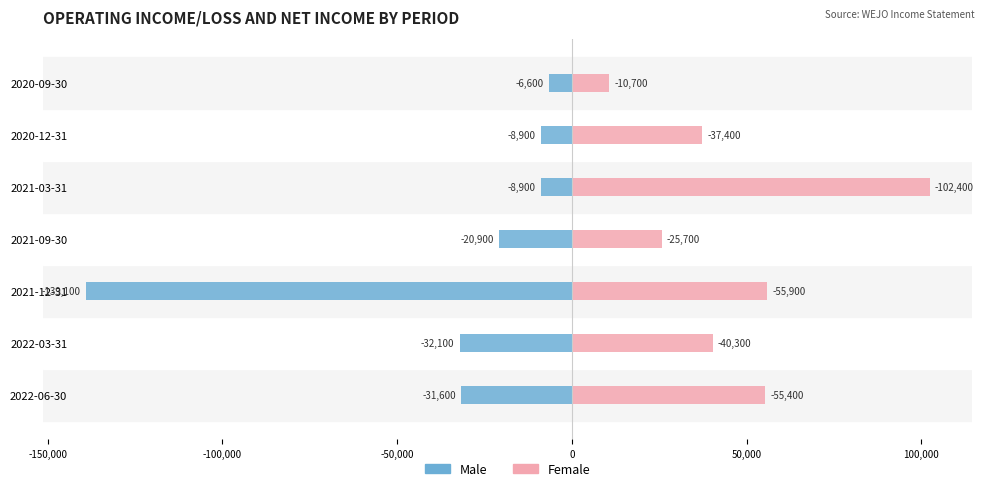

What is the sum of all Female values?

327800